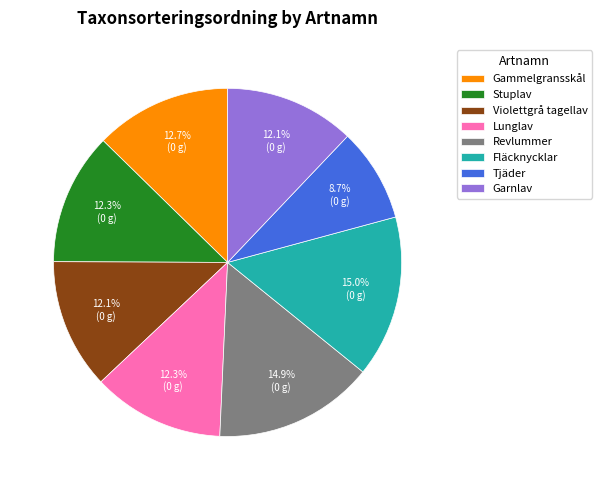

Which slice is the smallest?

Tjäder